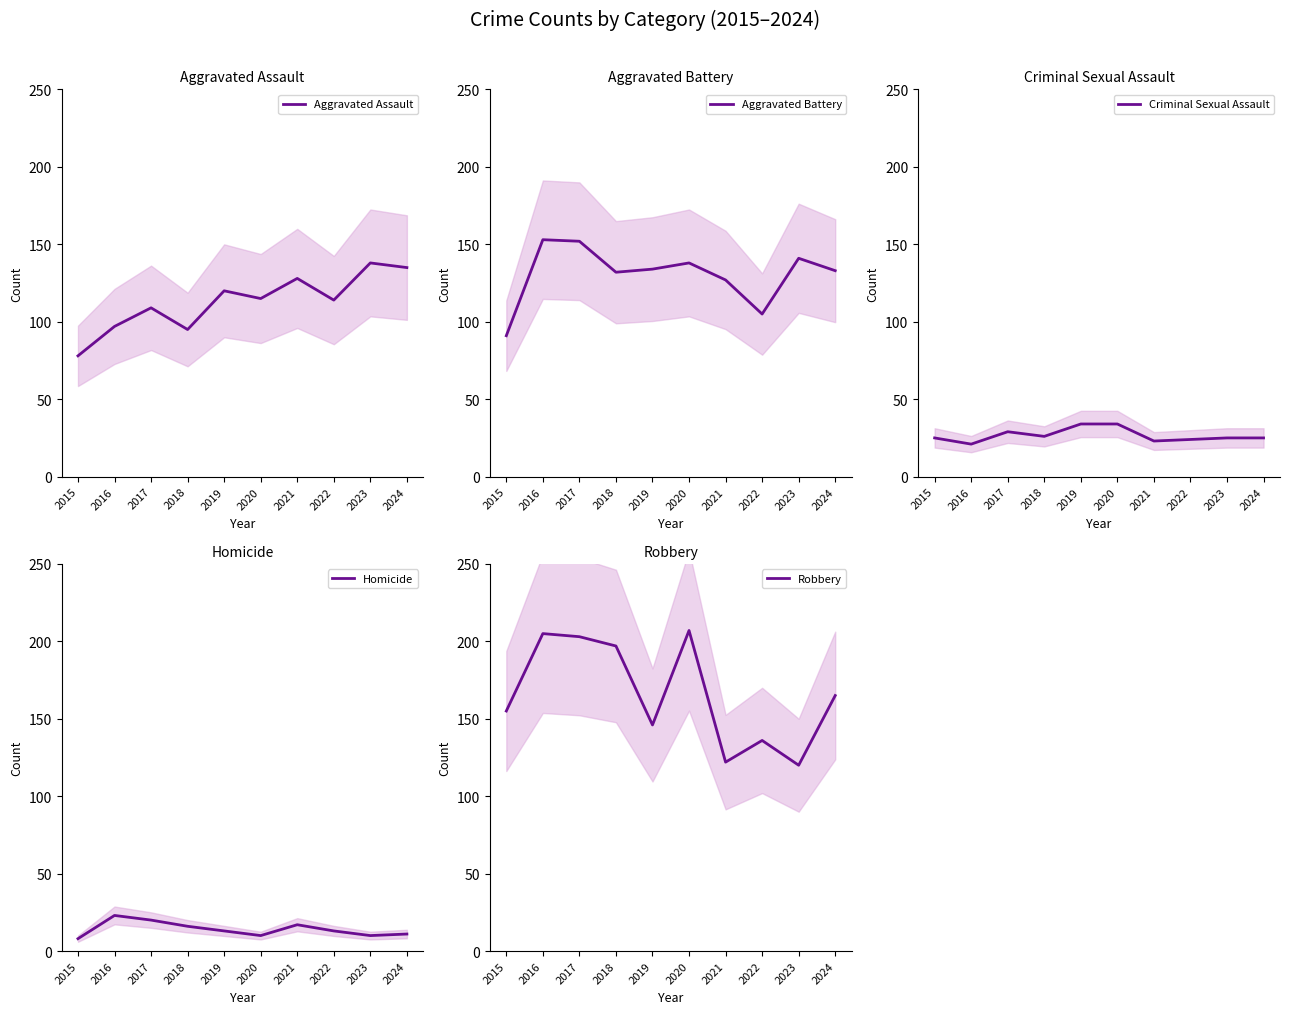

Which series has the widest spread of values?

Robbery